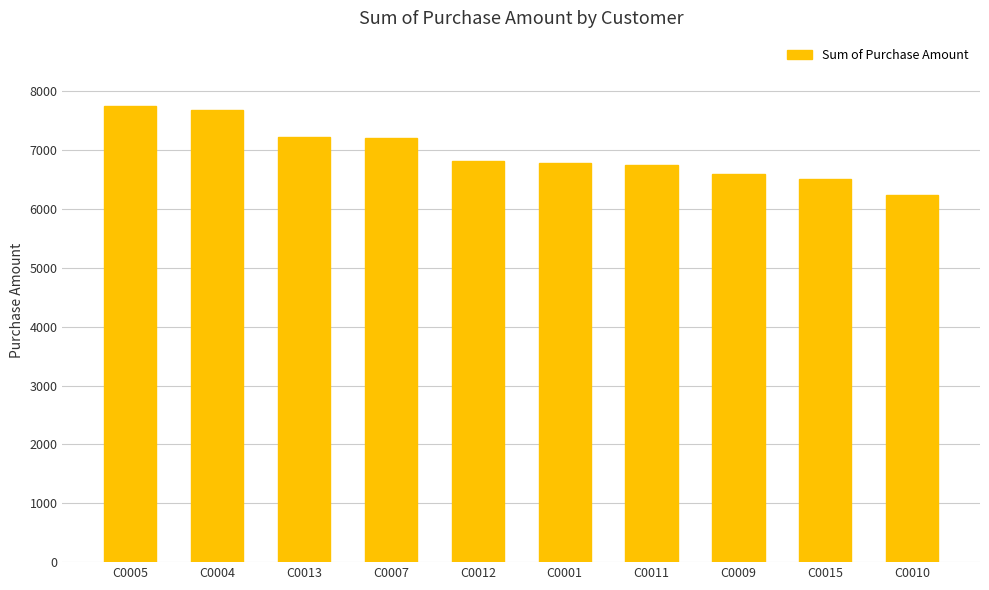

What is the minimum value shown in the chart?

6242